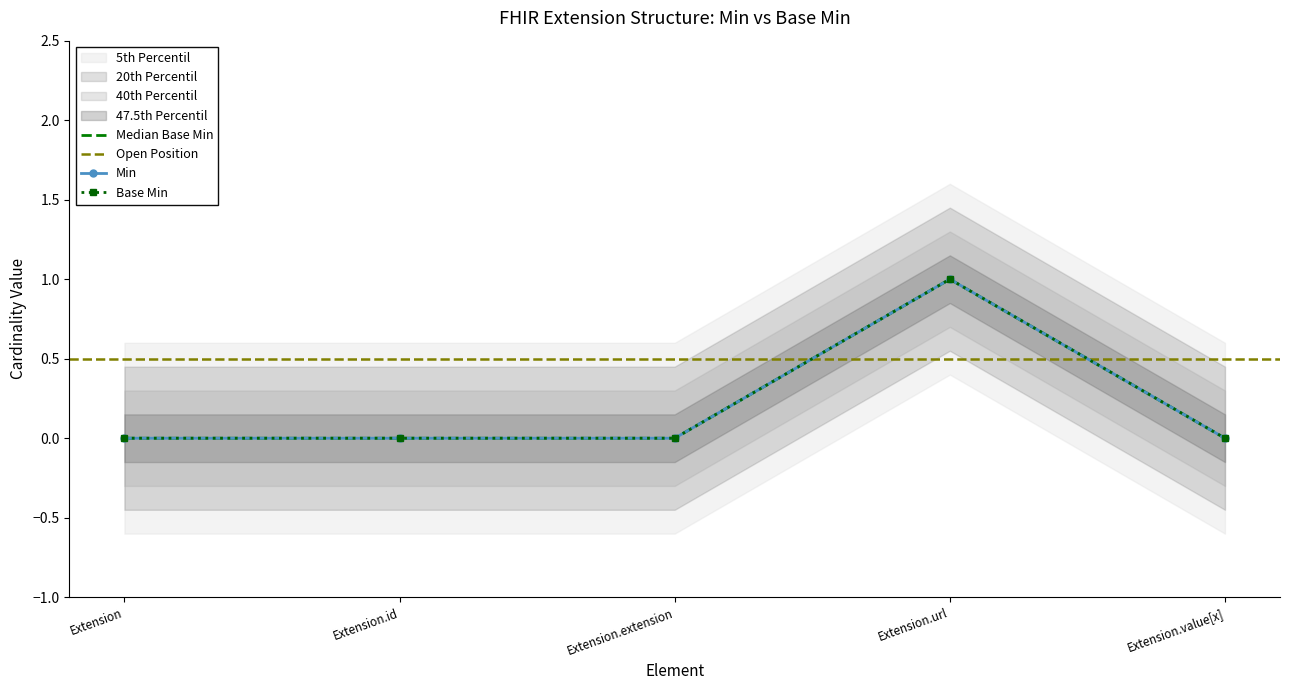

Does the chart have visible grid lines?

No